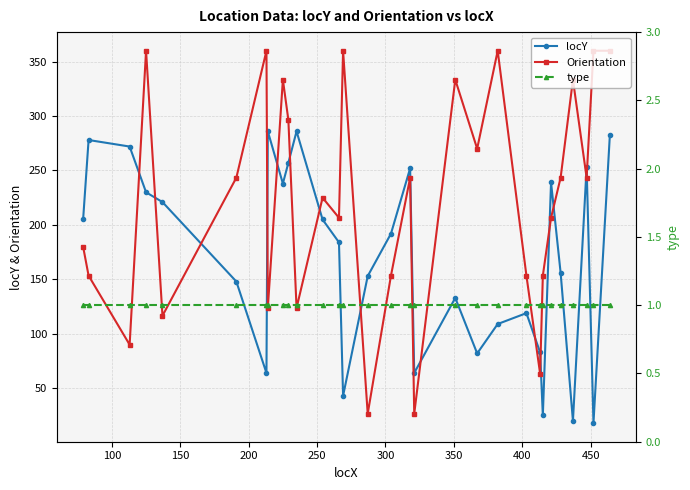

What is the maximum value for Orientation?

360.0